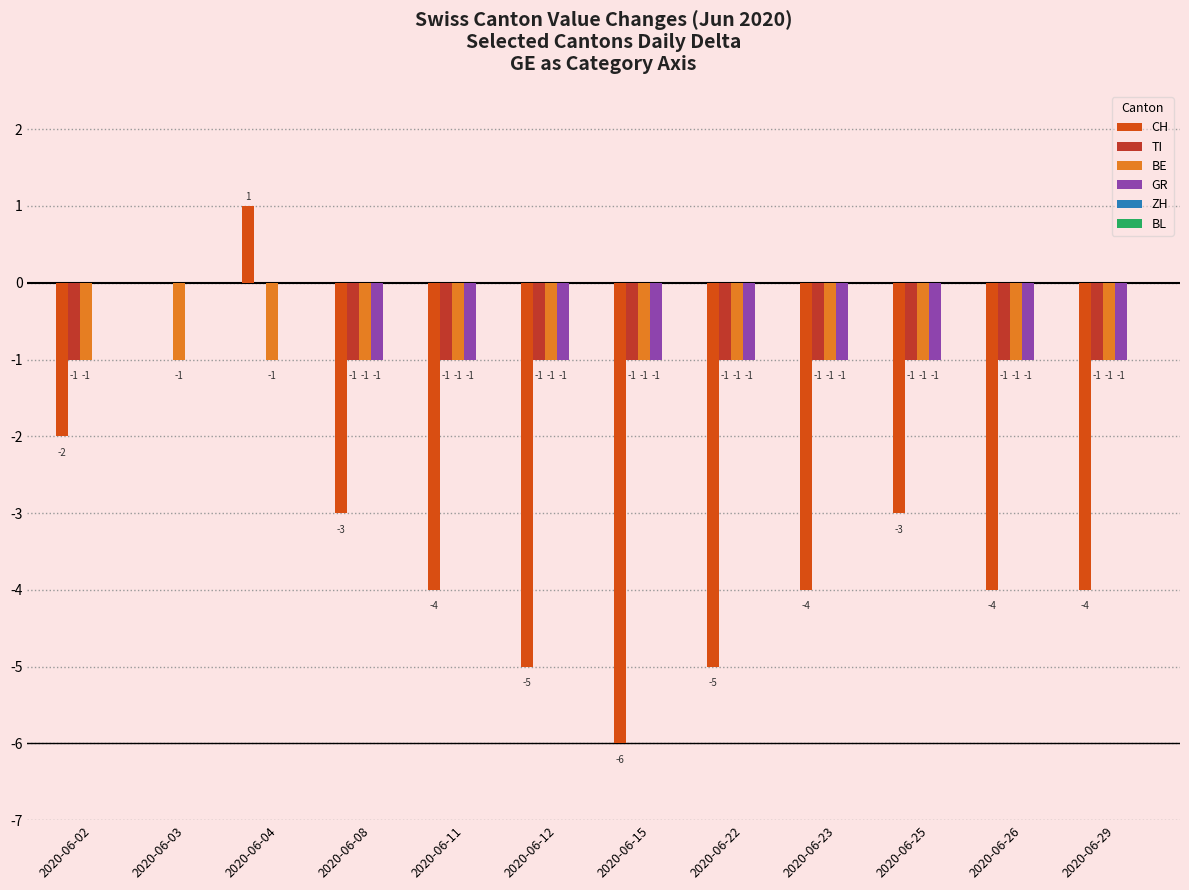

Are the bars horizontal?

No